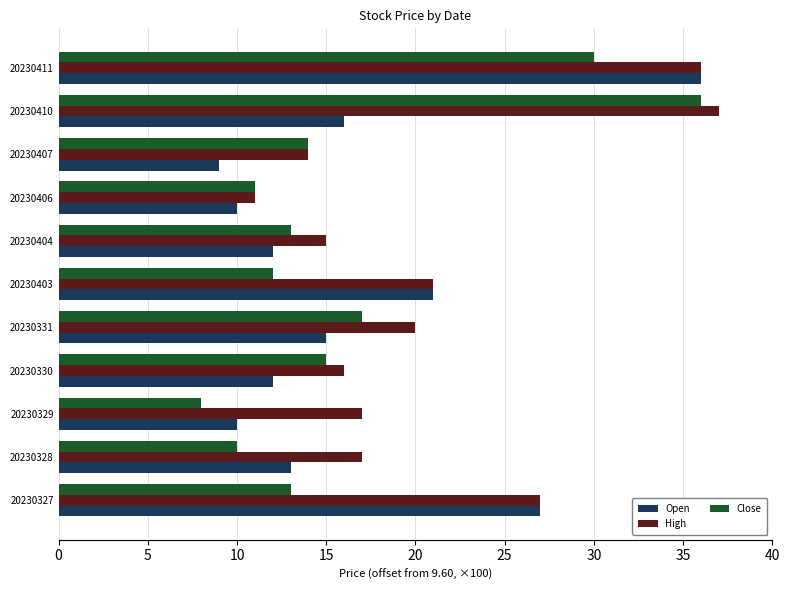

Where is Open nearest to the value 22?

20230403